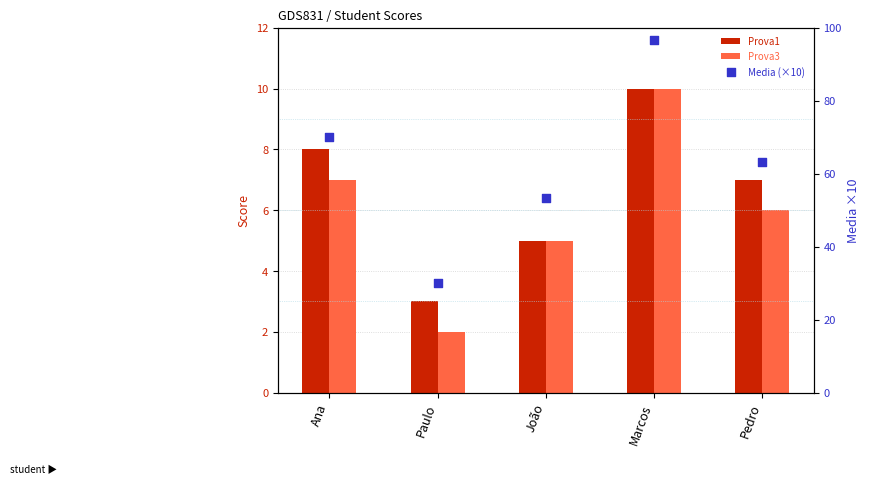

At how many categories does at least one series exceed 68?

2